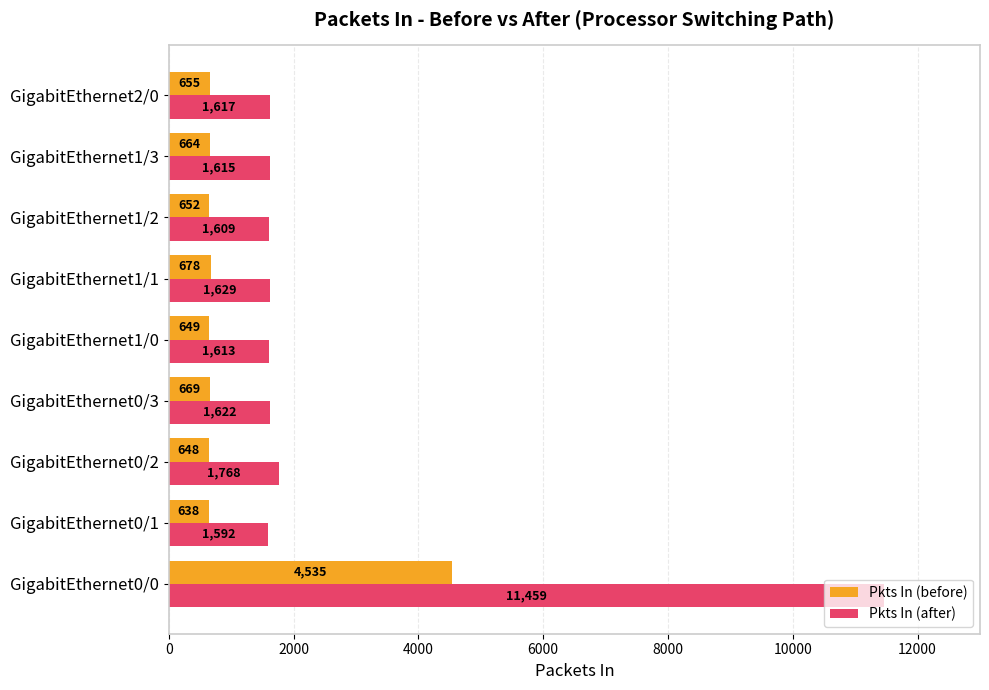

The value of Pkts In (after) at GigabitEthernet0/0 is 7547. True or false?

False